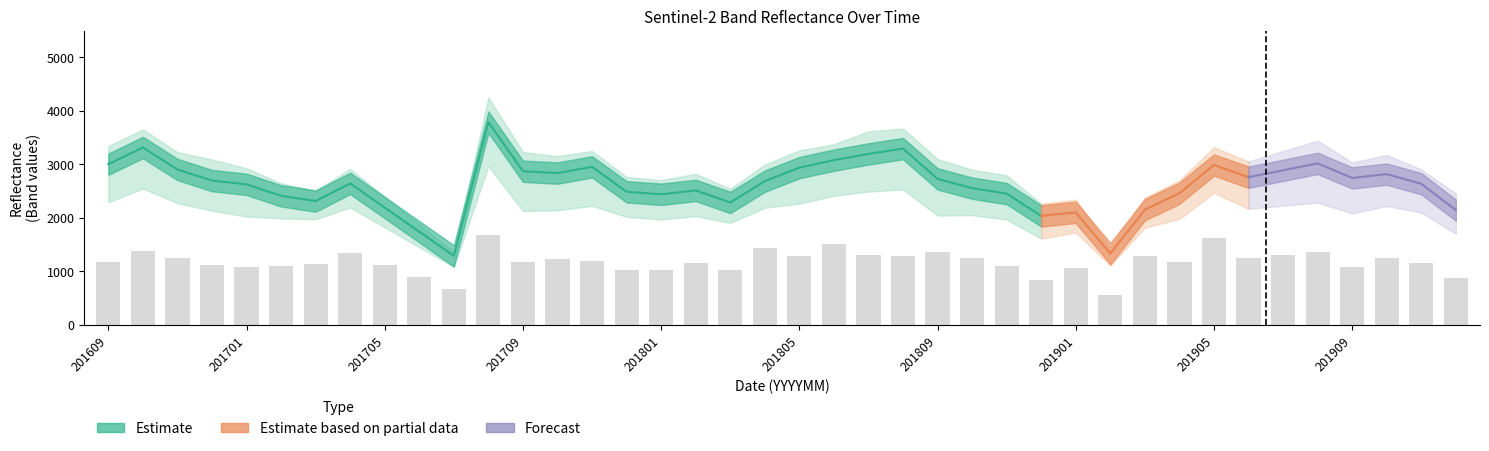

The value of B7 at 201909 is 2743. True or false?

True